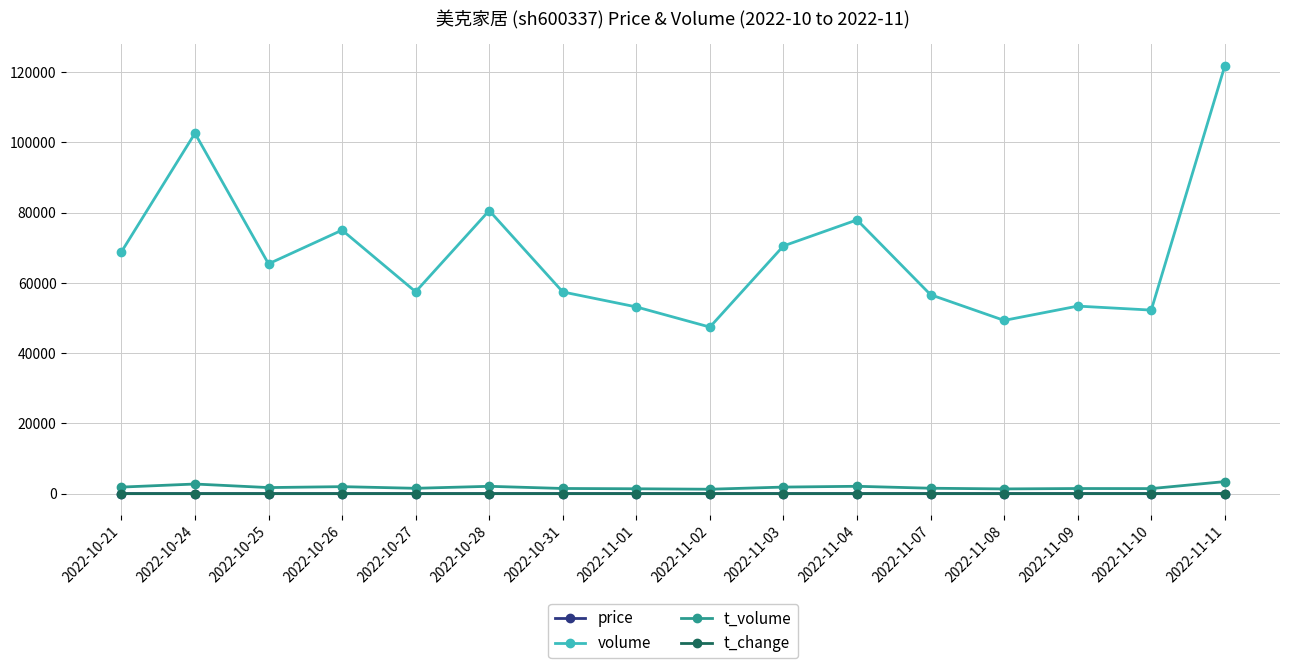

True or false: t_change and price intersect in this chart.

False